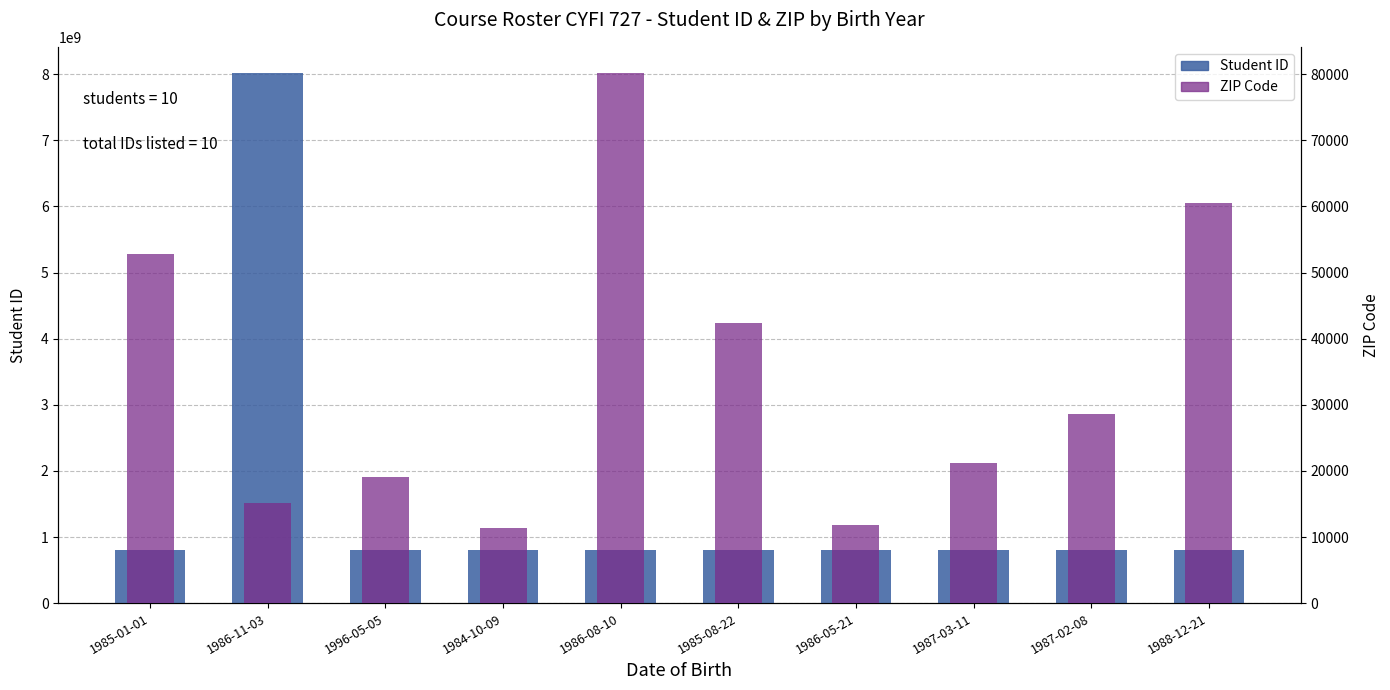

What is the minimum value shown in the chart?

11413